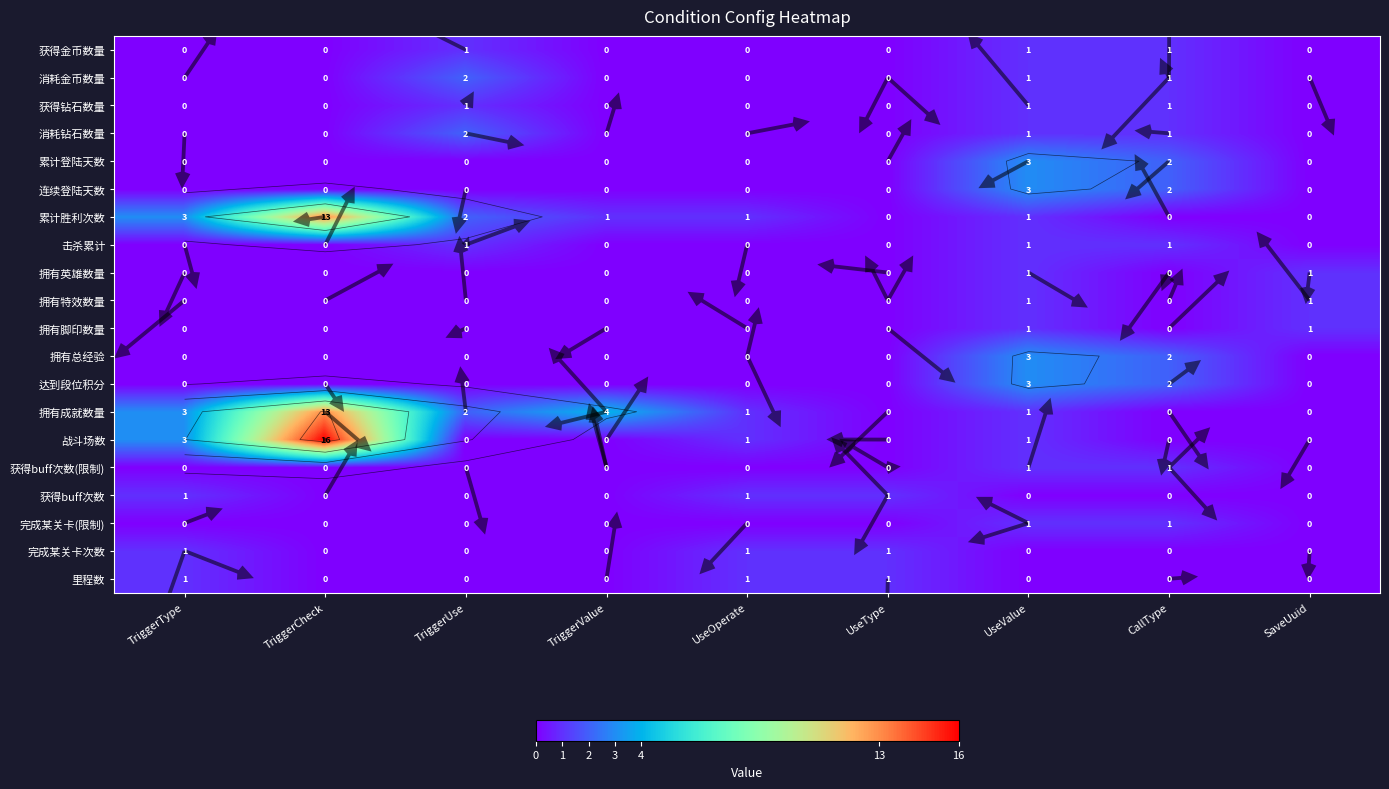

List the labels in order of 击杀累计 value, smallest first.

TriggerType, TriggerCheck, TriggerValue, UseOperate, UseType, SaveUuid, TriggerUse, UseValue, CallType